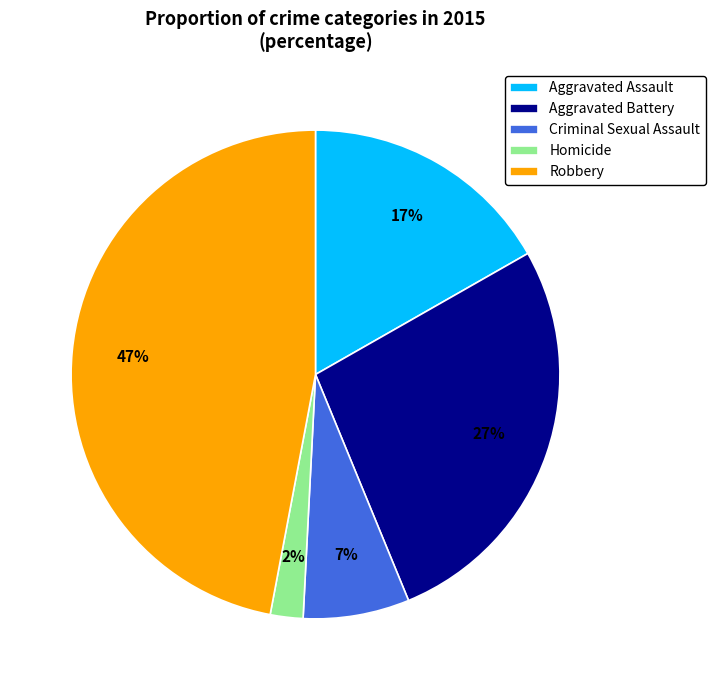

How many slices are in this pie chart?

5